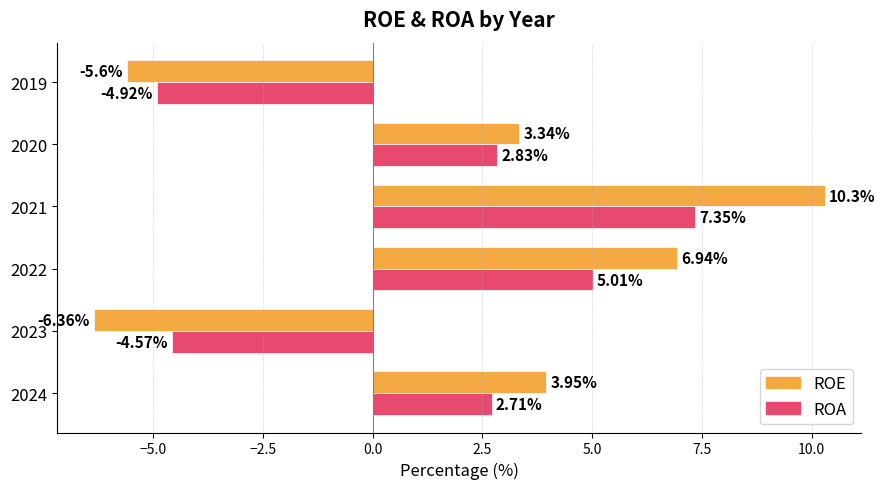

What is the difference between the maximum and minimum values in the ROA series?

12.3